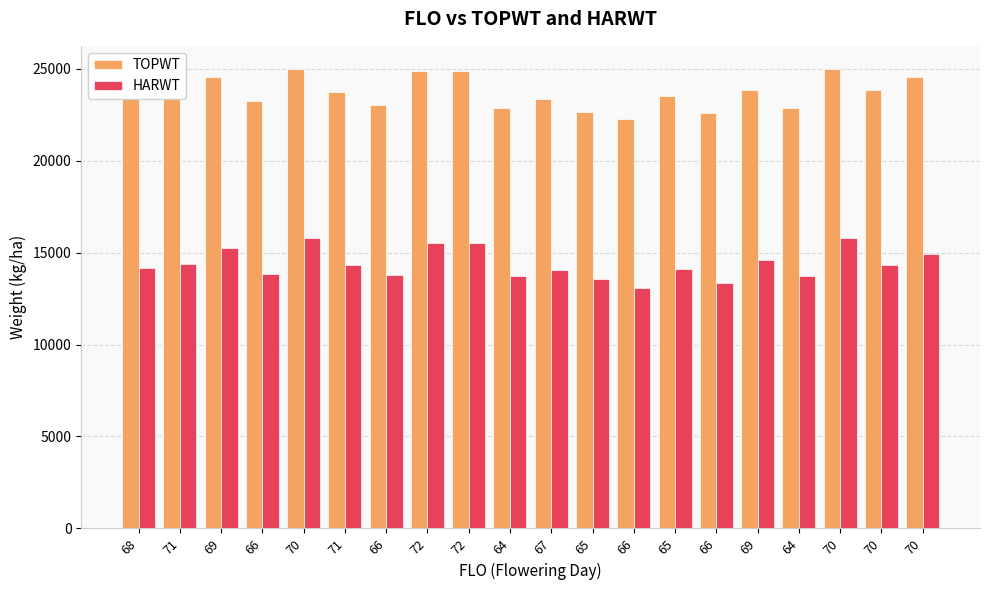

Count the number of data series in this chart.

2